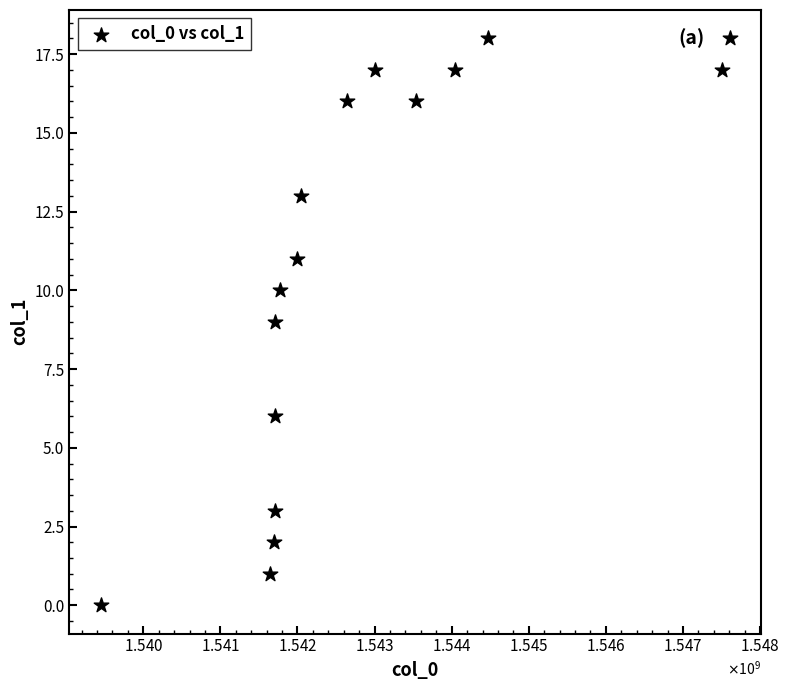

What is the range of Y values (max minus min)?

18